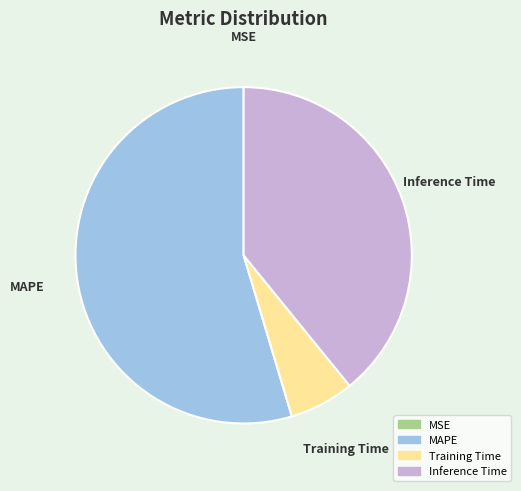

Does any single category account for the majority?

Yes